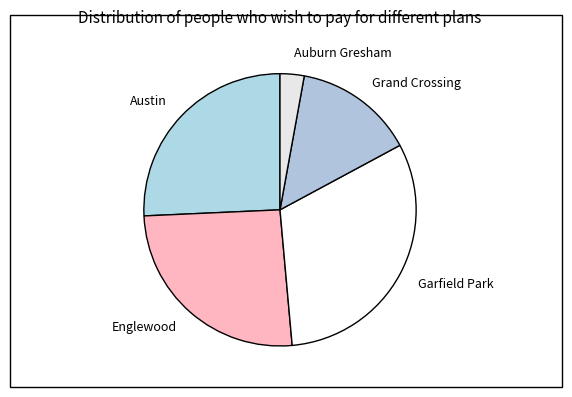

What is the largest slice in the pie chart?

Garfield Park